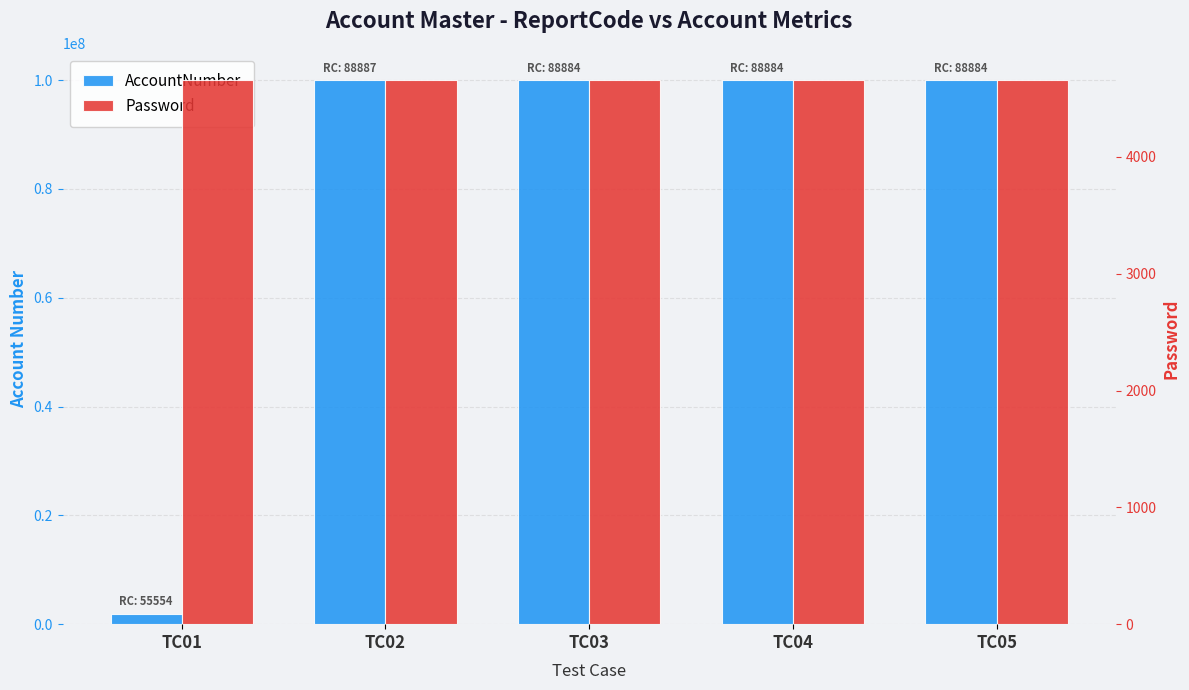

Between TC04 and TC05, which series saw the biggest shift?

AccountNumber